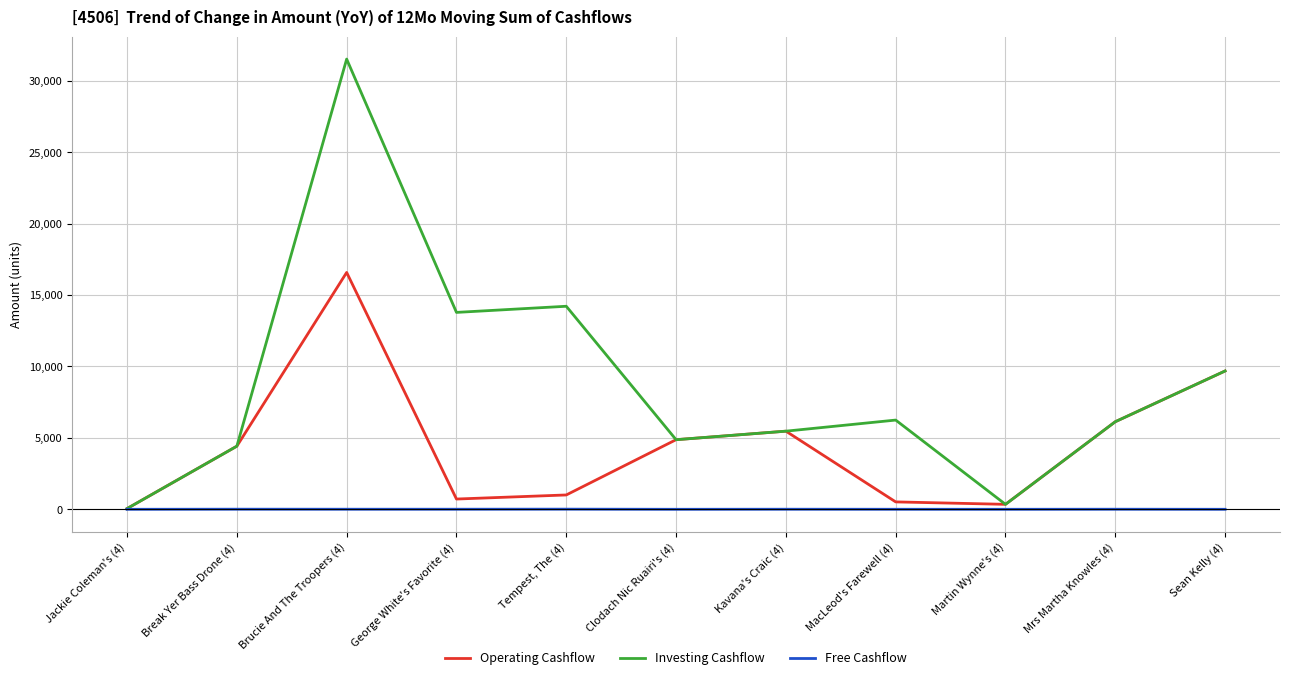

At which category is the sum across all series the highest?

Brucie And The Troopers (4)